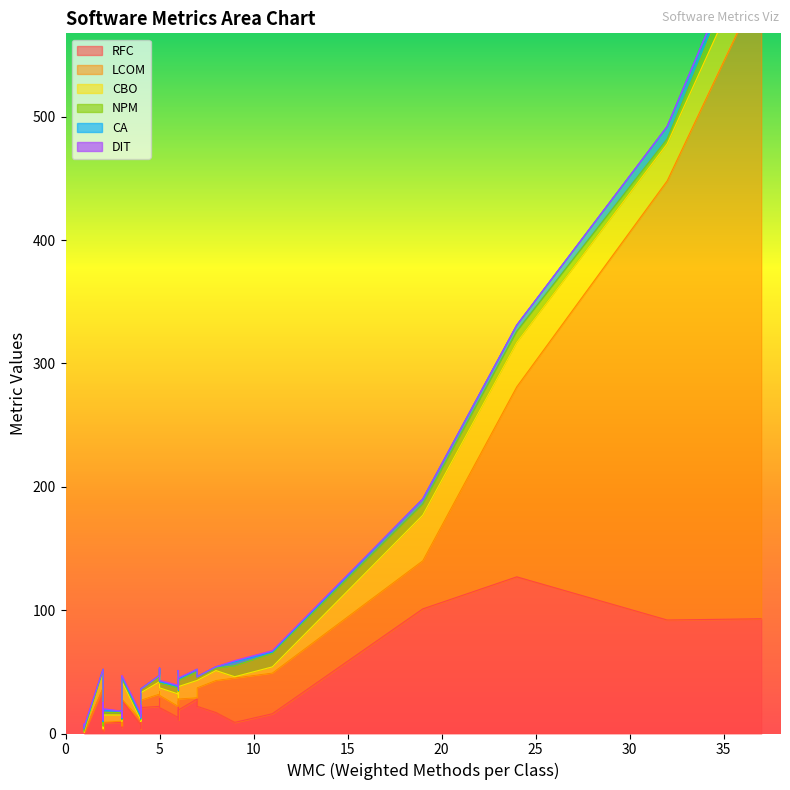

Which series has the widest spread of values?

LCOM